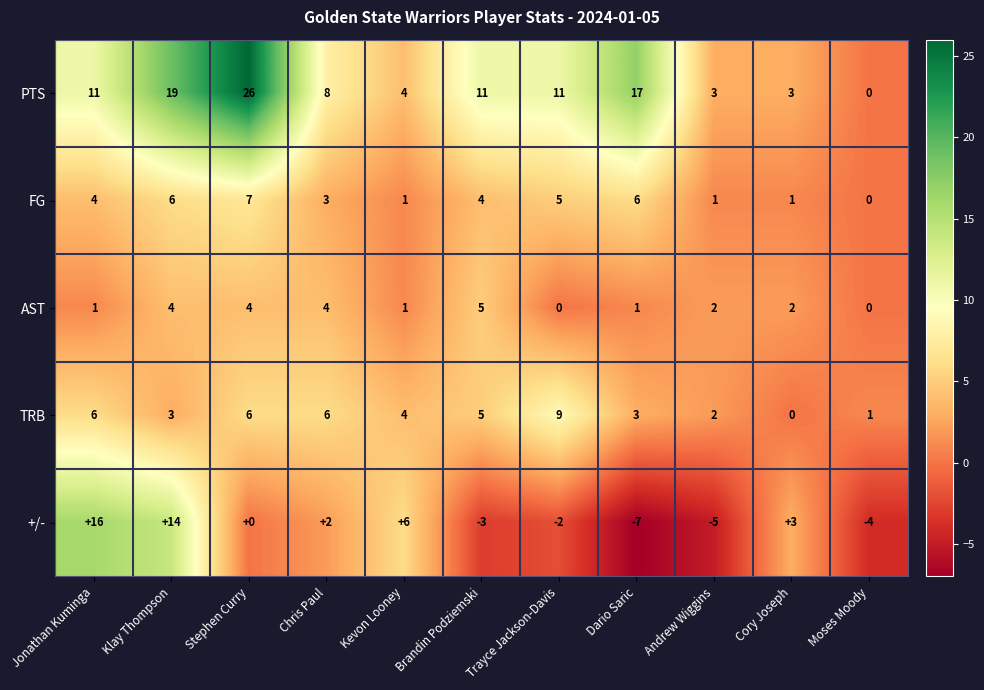

What is the sum of the PTS values at Moses Moody and Andrew Wiggins?

3